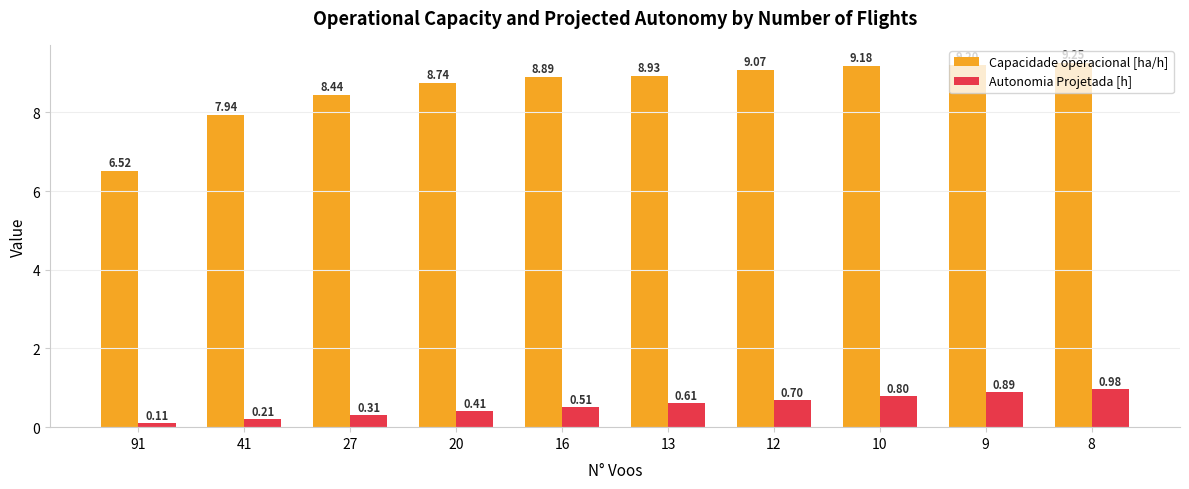

The Autonomia Projetada [h] series shows 0.9 at 16. True or false?

False